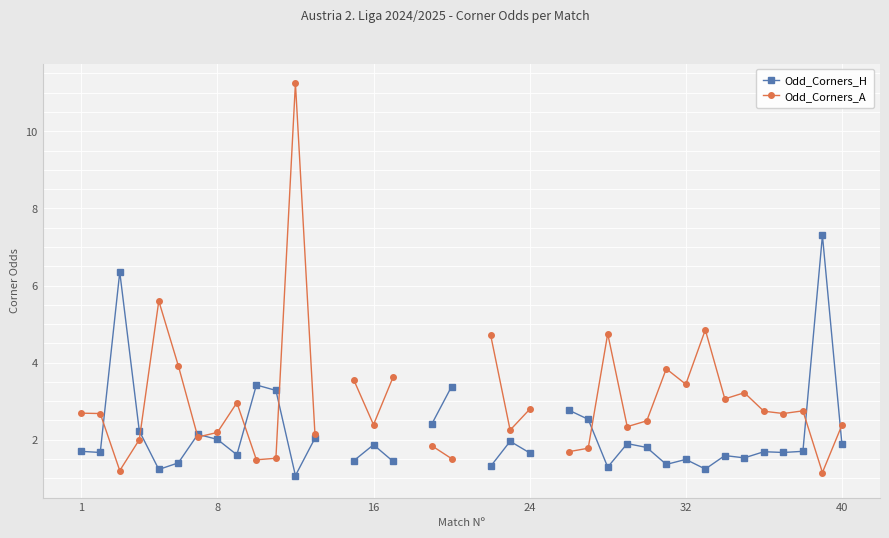

Does the chart display data point markers on the line(s)?

Yes